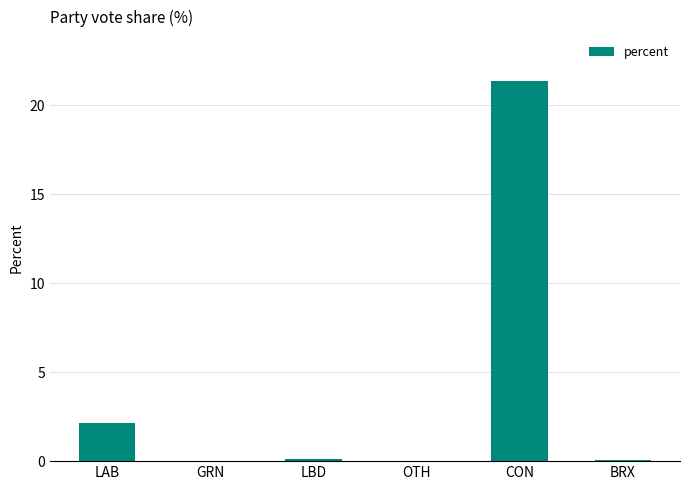

What is the maximum value shown in the chart?

21.4